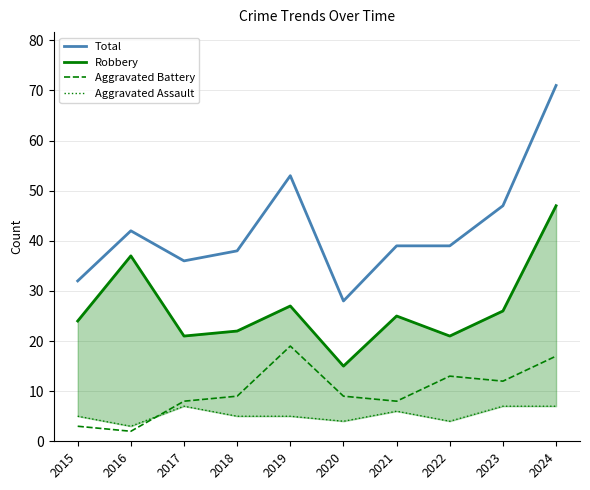

The value of Total at 2016 is 64. True or false?

False